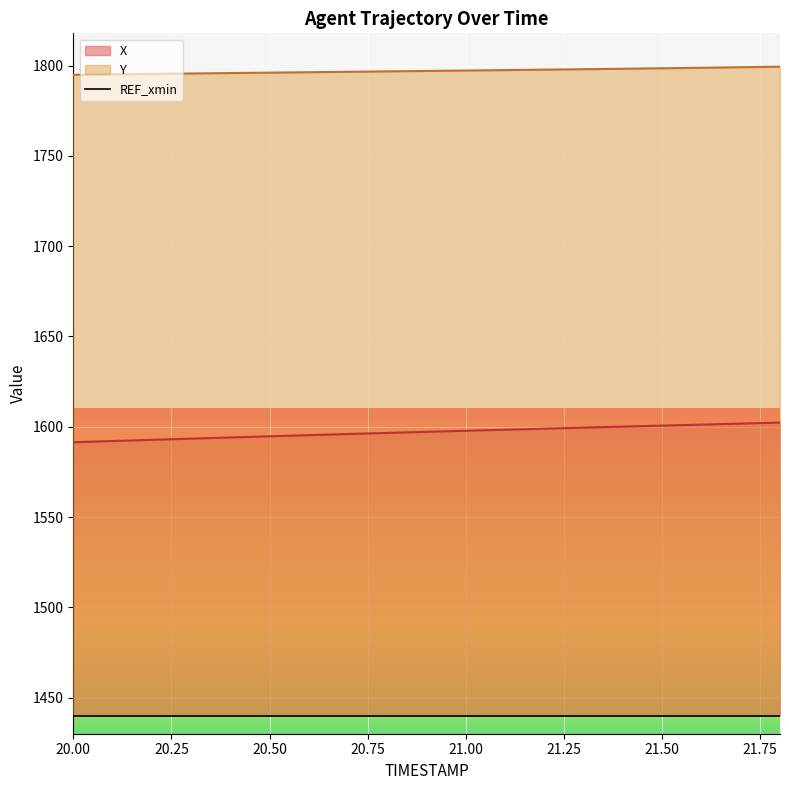

What is the difference between the X values at 20.4 and 20.9?

3.1